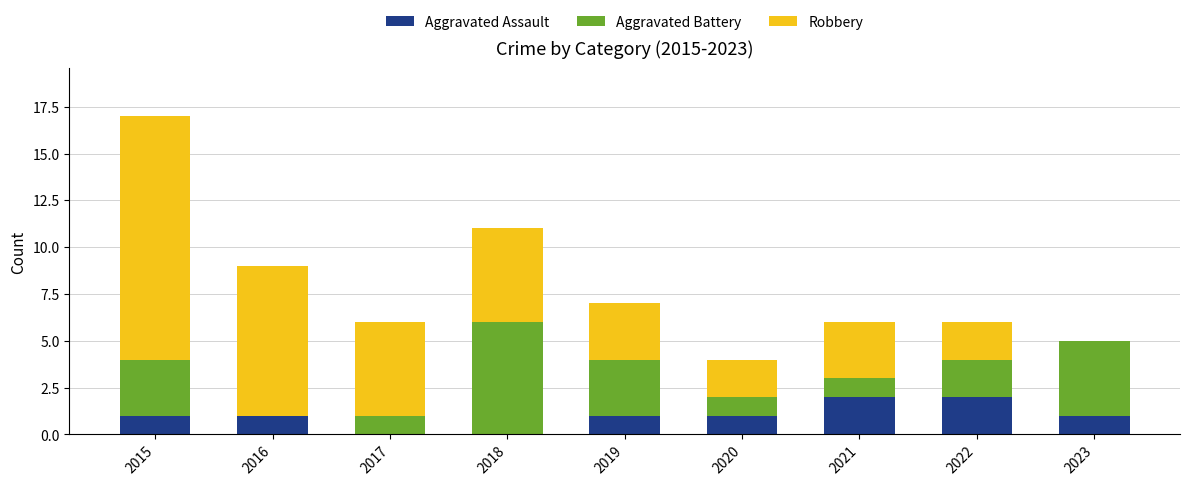

What is the total value across all series at 2019?

7